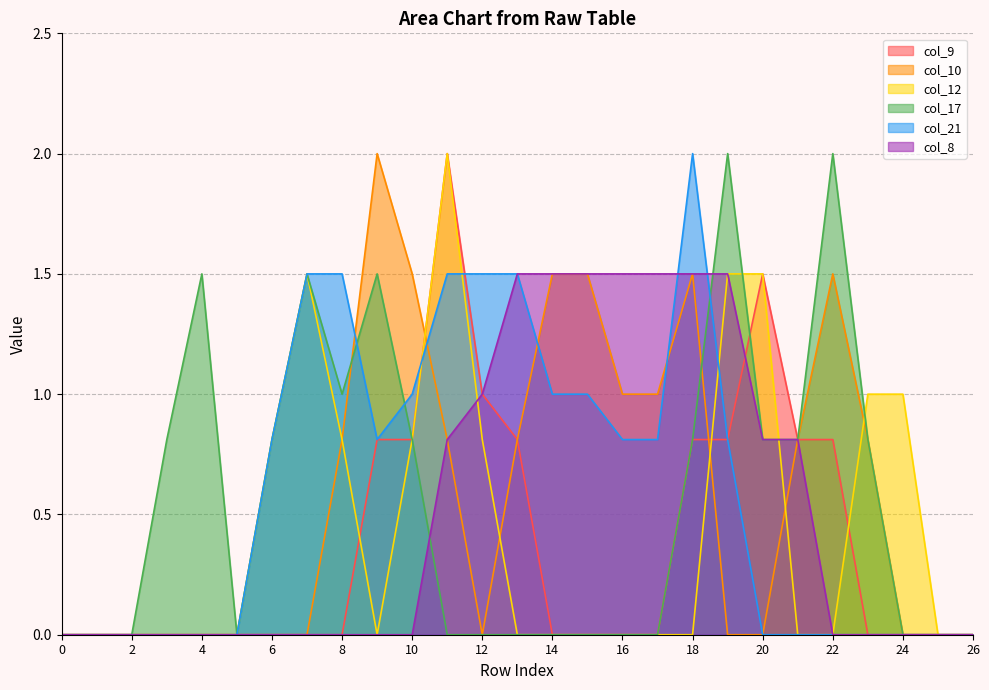

What is the sum of all col_8 values?

13.9